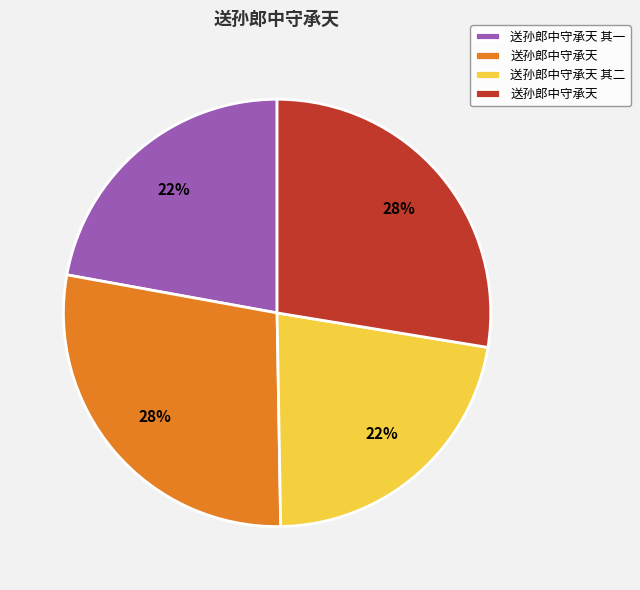

To the nearest percent, what is the difference between the largest and smallest slice percentages?

6%